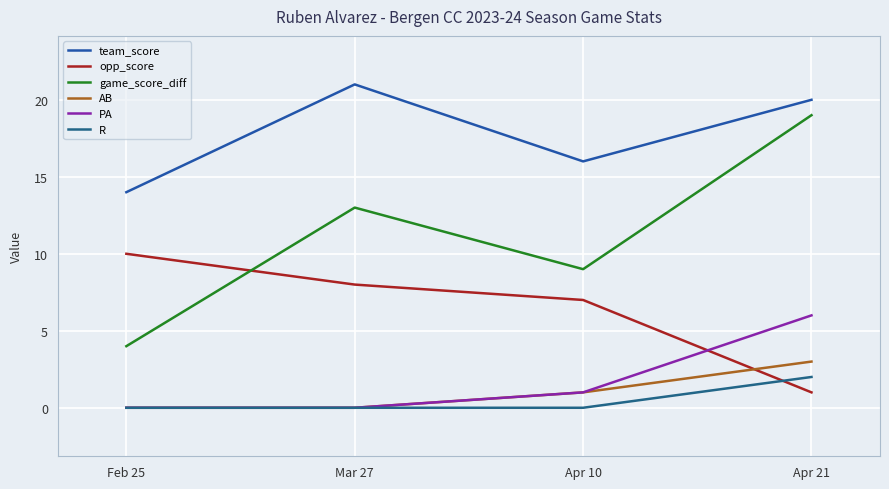

Reading left to right, list all the values displayed in this chart.

team_score: Feb 25=14	Mar 27=21	Apr 10=16	Apr 21=20
opp_score: Feb 25=10	Mar 27=8	Apr 10=7	Apr 21=1
game_score_diff: Feb 25=4	Mar 27=13	Apr 10=9	Apr 21=19
AB: Feb 25=0	Mar 27=0	Apr 10=1	Apr 21=3
PA: Feb 25=0	Mar 27=0	Apr 10=1	Apr 21=6
R: Feb 25=0	Mar 27=0	Apr 10=0	Apr 21=2